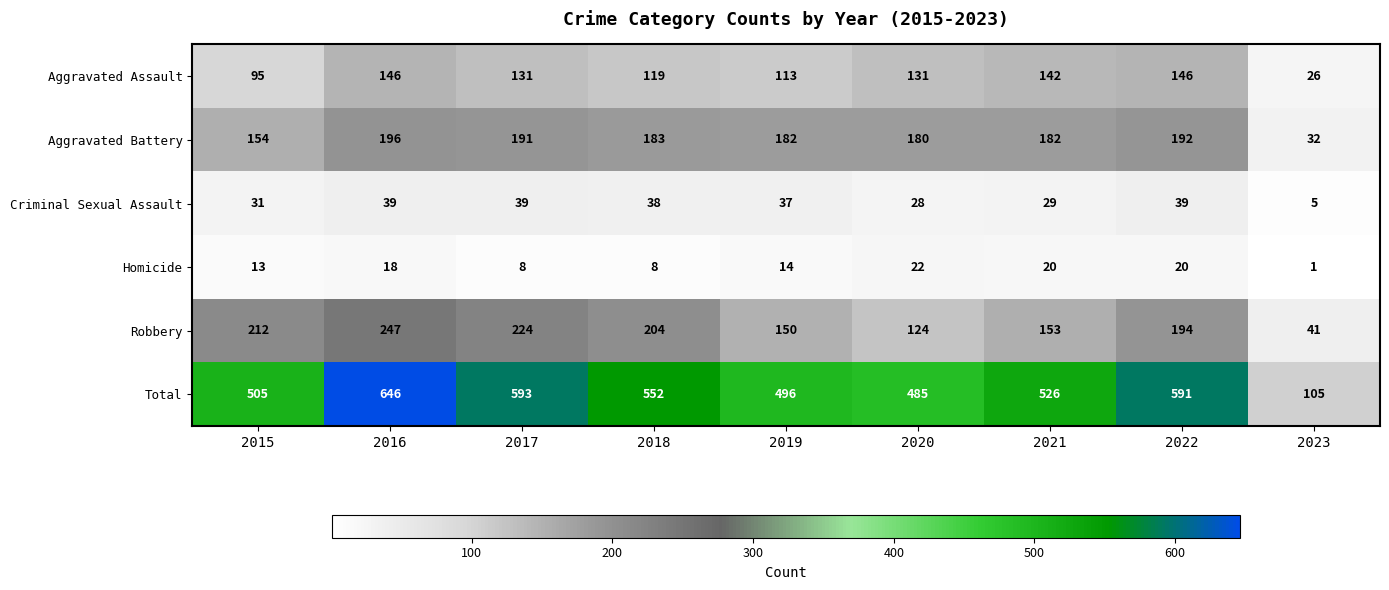

Which series has the largest range (max minus min)?

Total